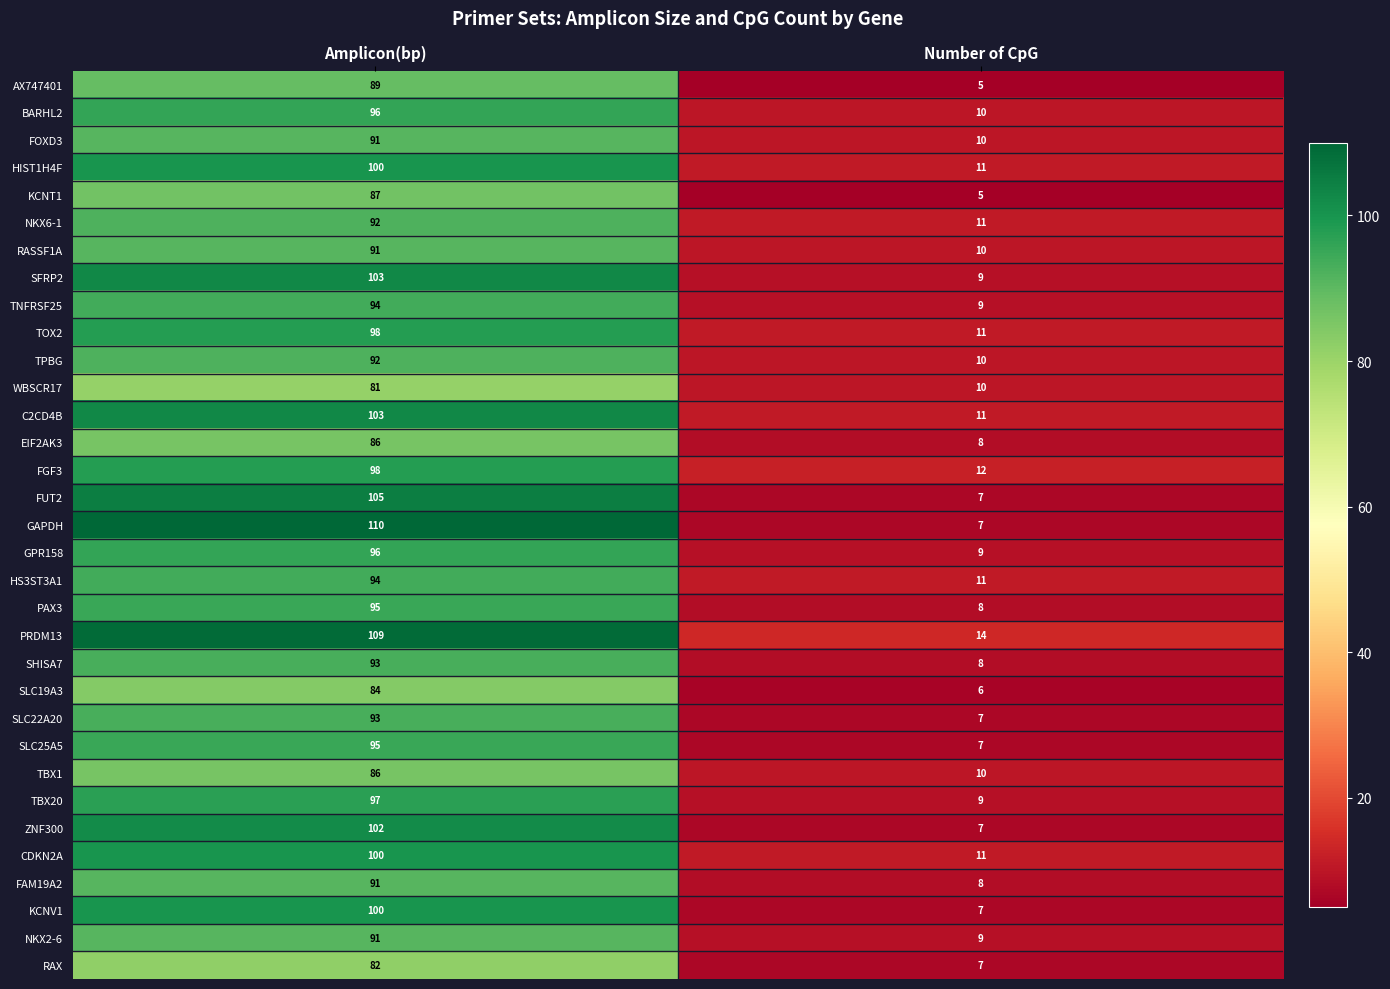

Which series has the widest spread of values?

GAPDH